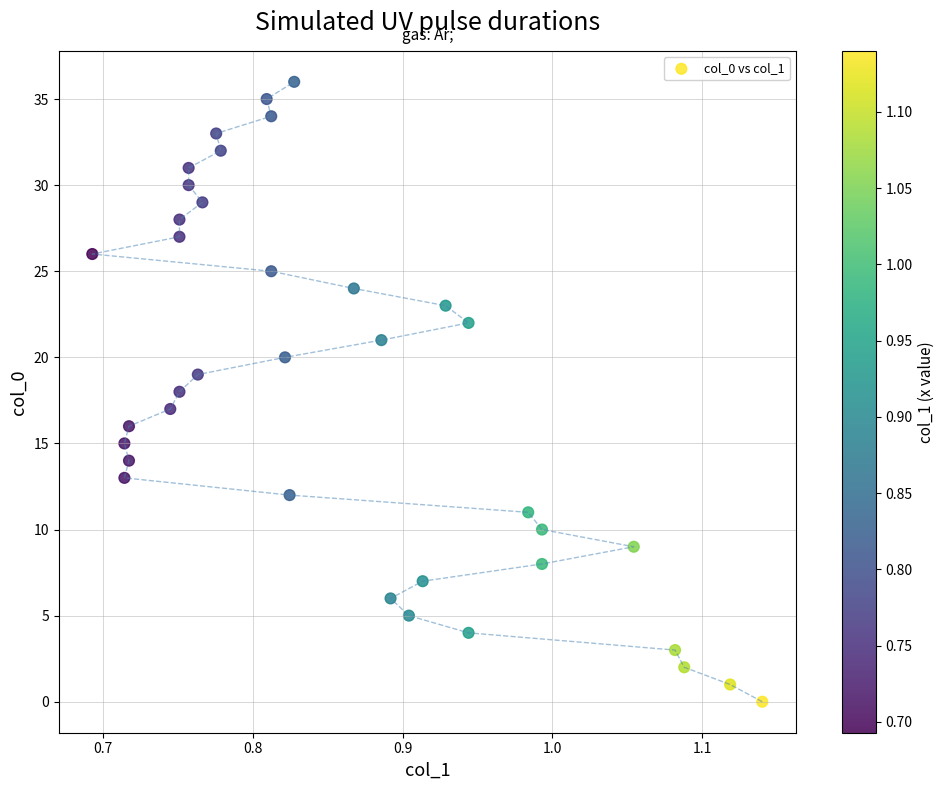

What is the range of Y values (max minus min)?

36